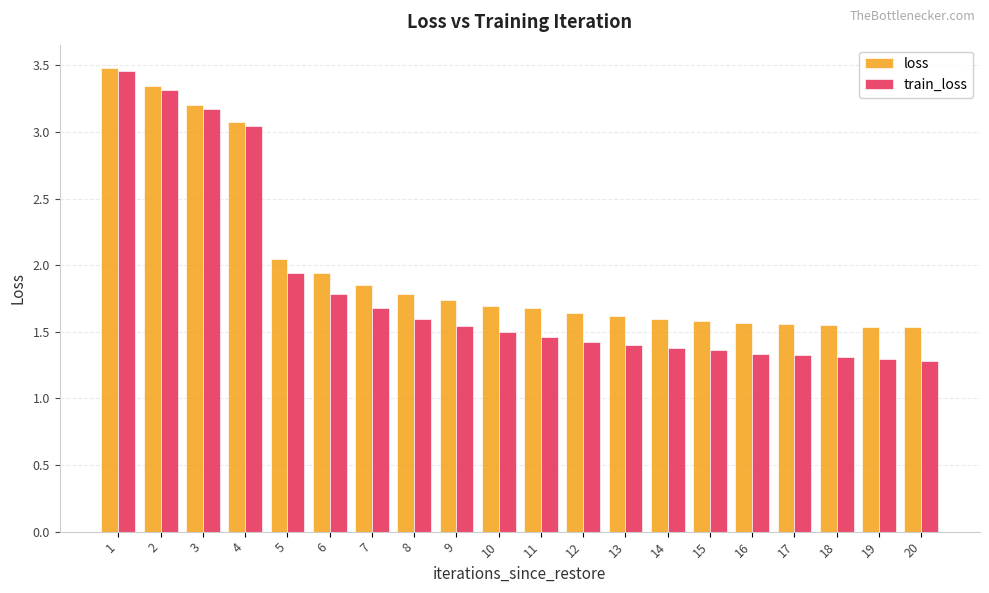

Rank the series by their average value, from highest to lowest.

loss, train_loss